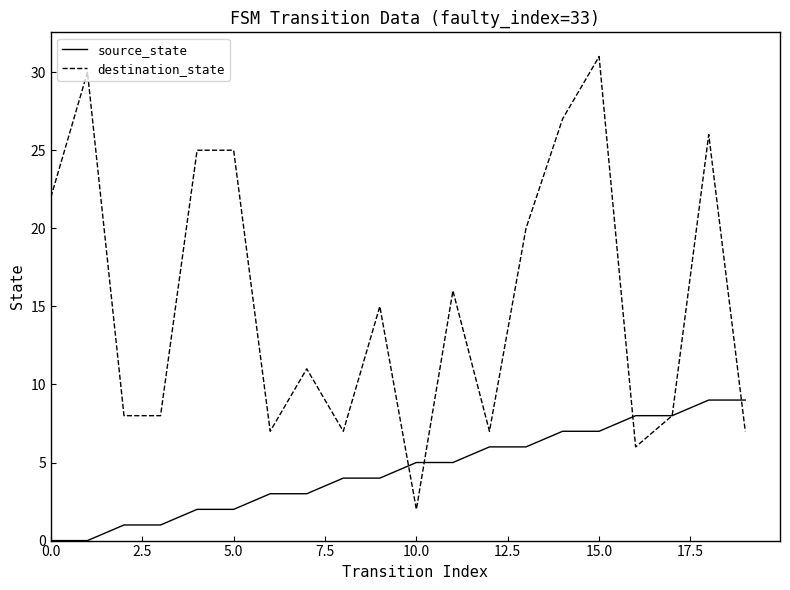

Rank the series by their average value, from lowest to highest.

source_state, destination_state